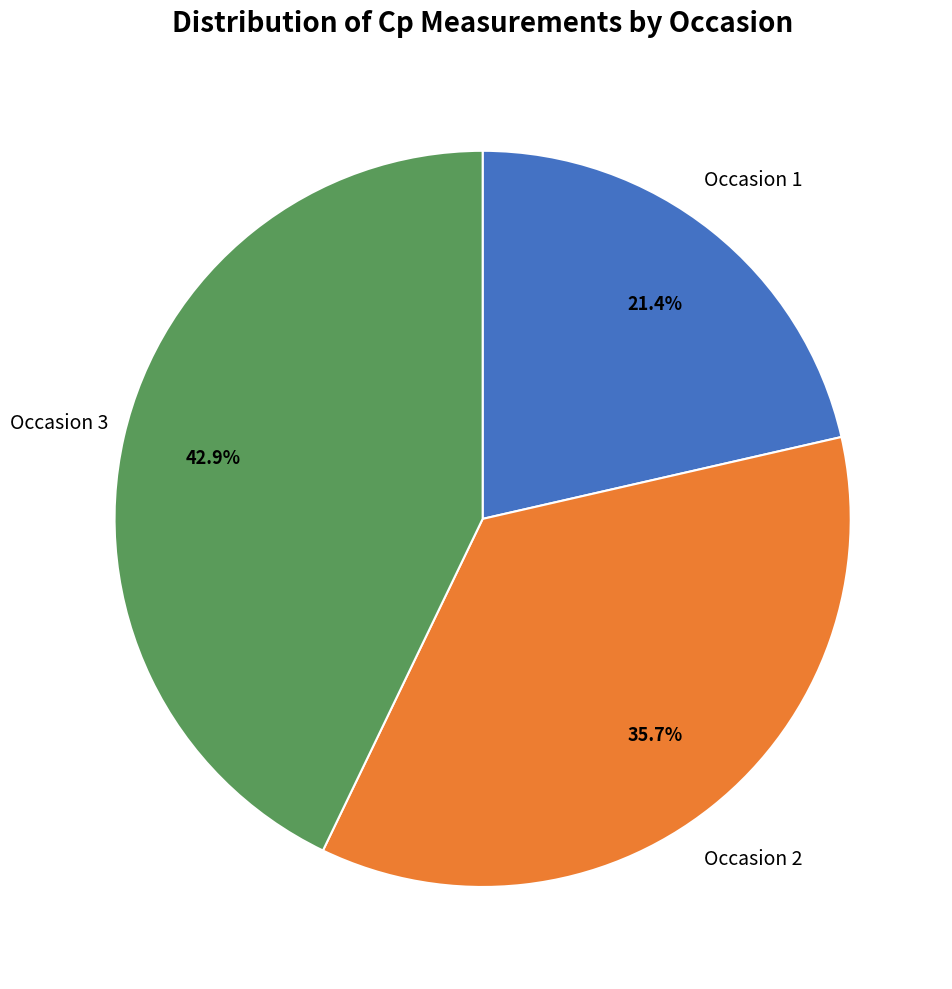

Rank the categories by value from lowest to highest.

Occasion 1, Occasion 2, Occasion 3